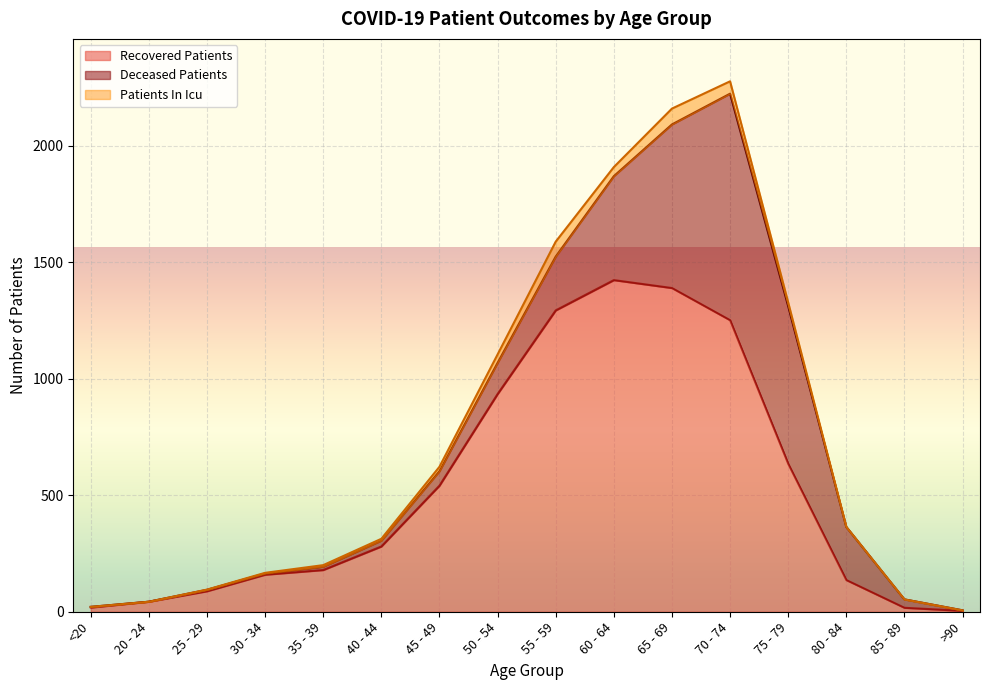

The Recovered Patients series shows 4 at >90. True or false?

True